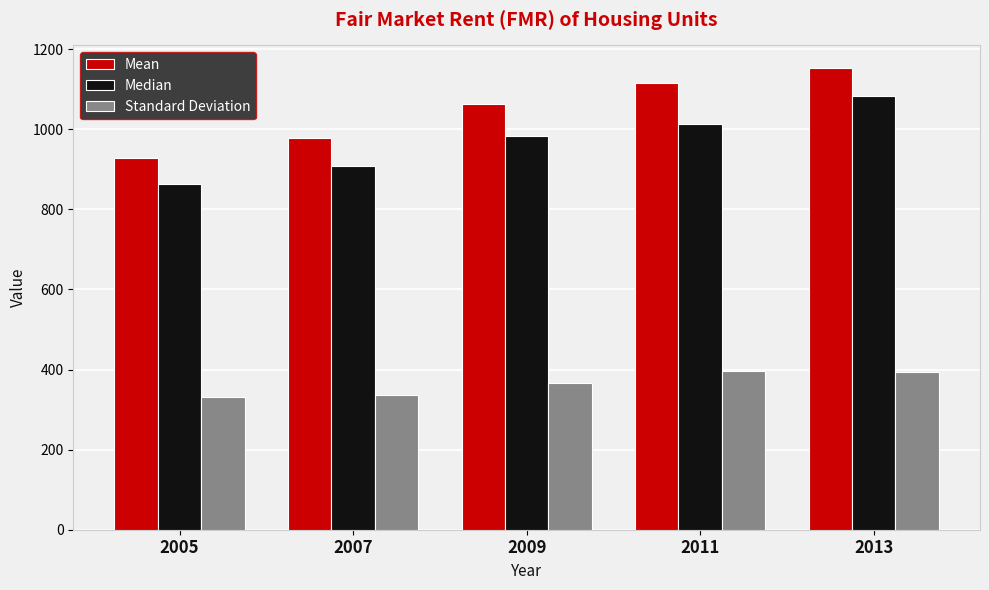

At how many categories does at least one series exceed 666?

5